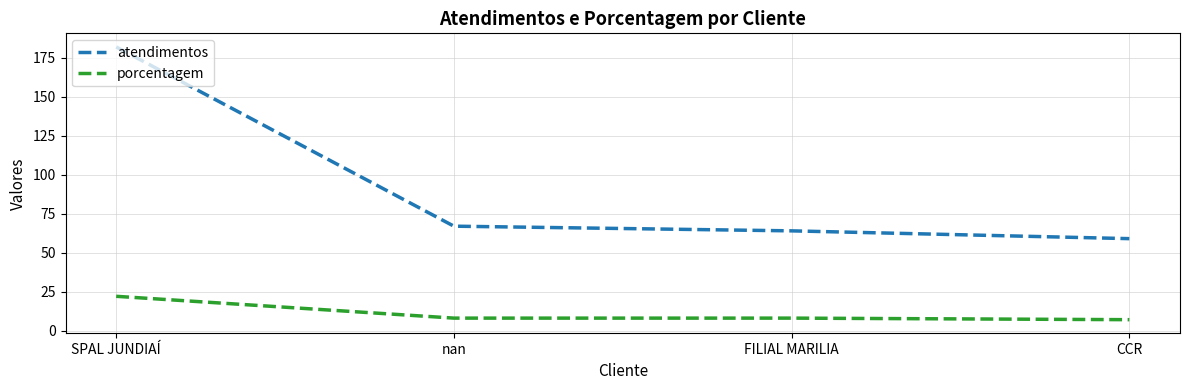

True or false: atendimentos has a value of 59 at CCR.

True